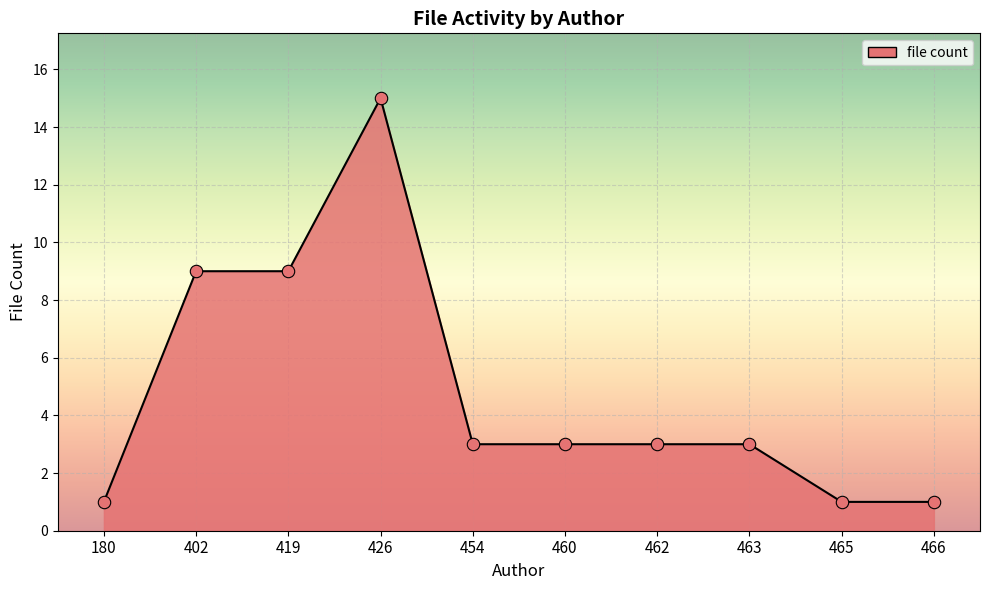

Approximately how many times larger is the value at 419 compared to 465?

9.0